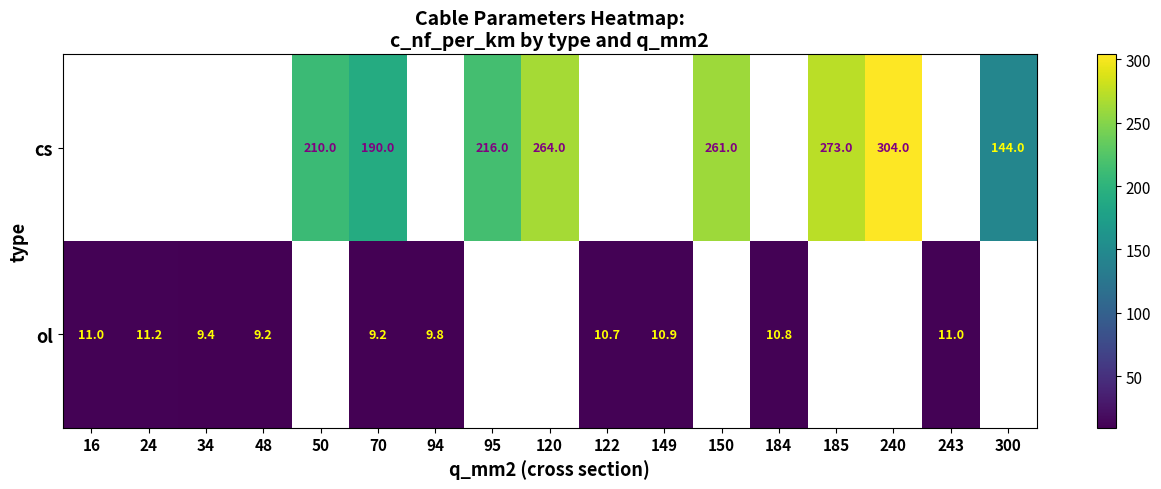

True or false: cs has a value of 261.0 at 150.

True